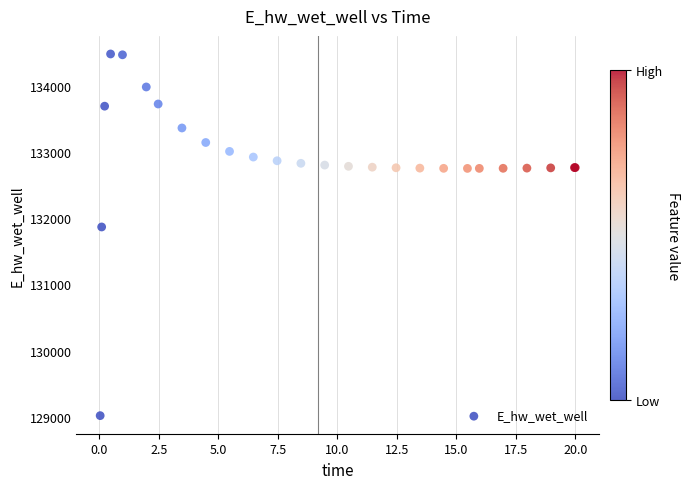

What Y value in the scatter plot is closest to 131748?

131867.3